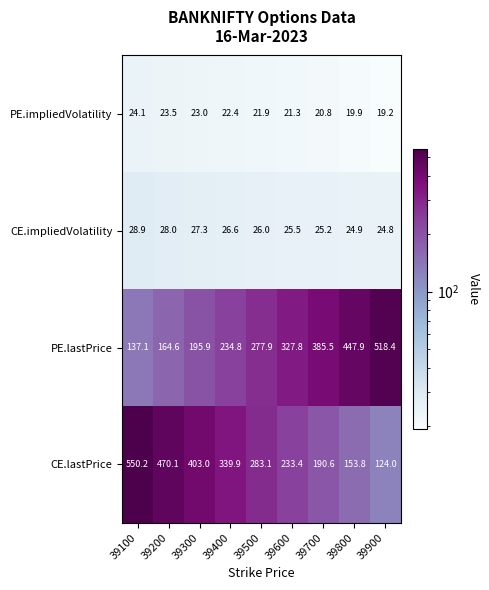

Count the number of categories in the chart.

9